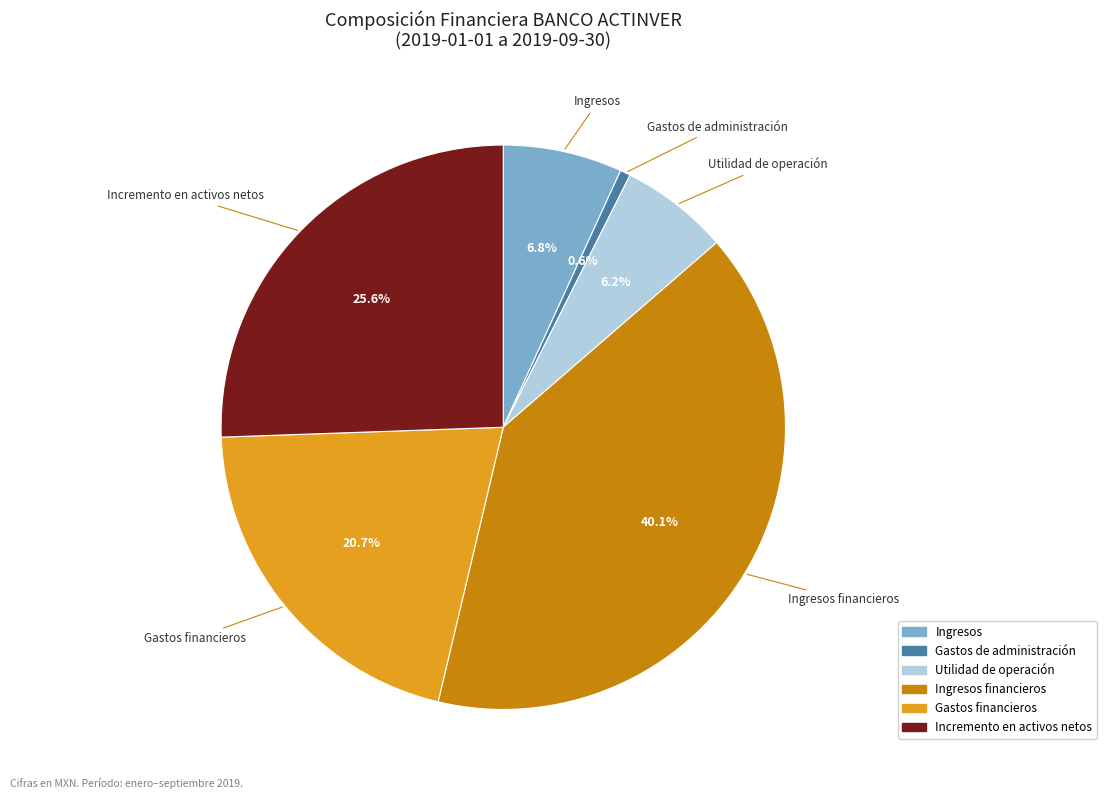

How many slices are in this pie chart?

6